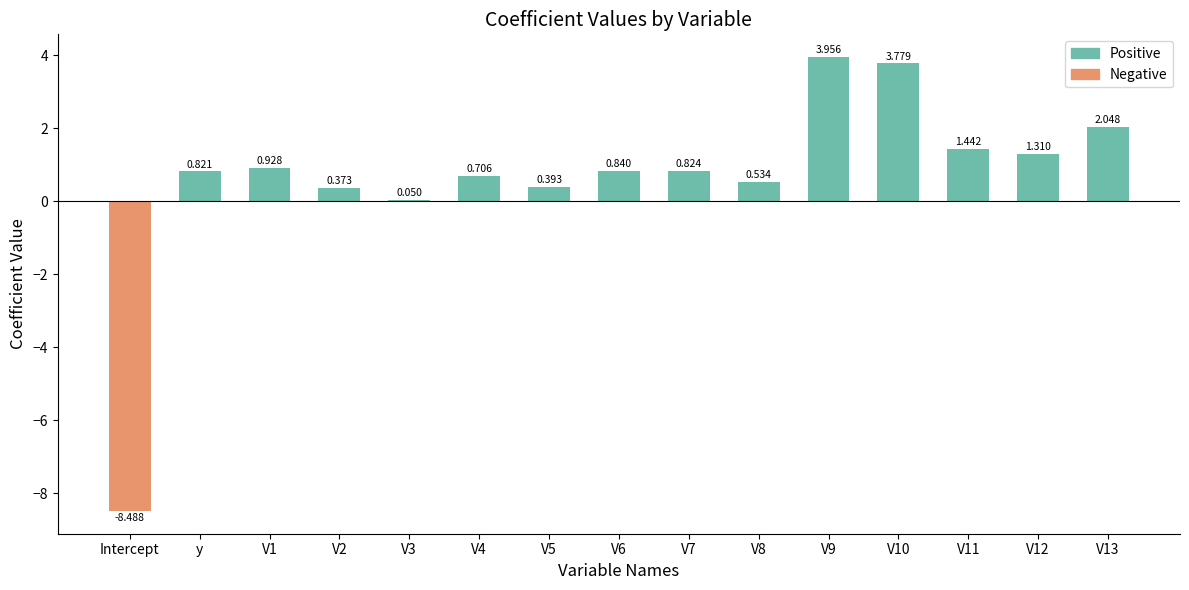

Where does the data first go above 0?

y